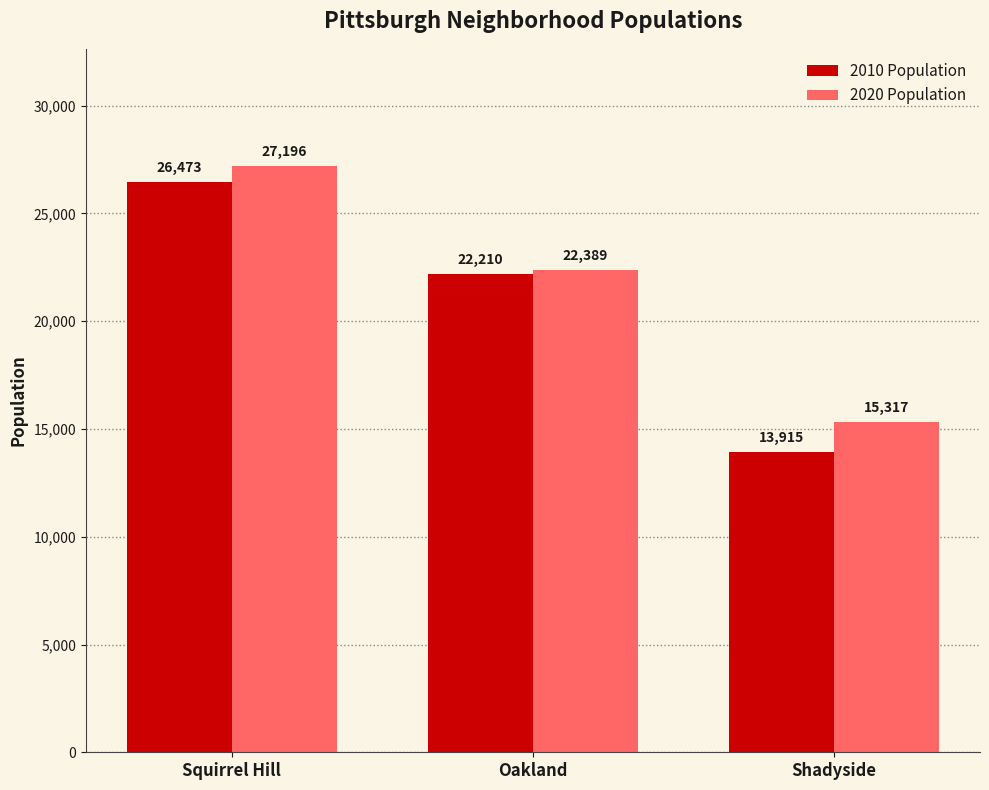

Count the number of data series in this chart.

2